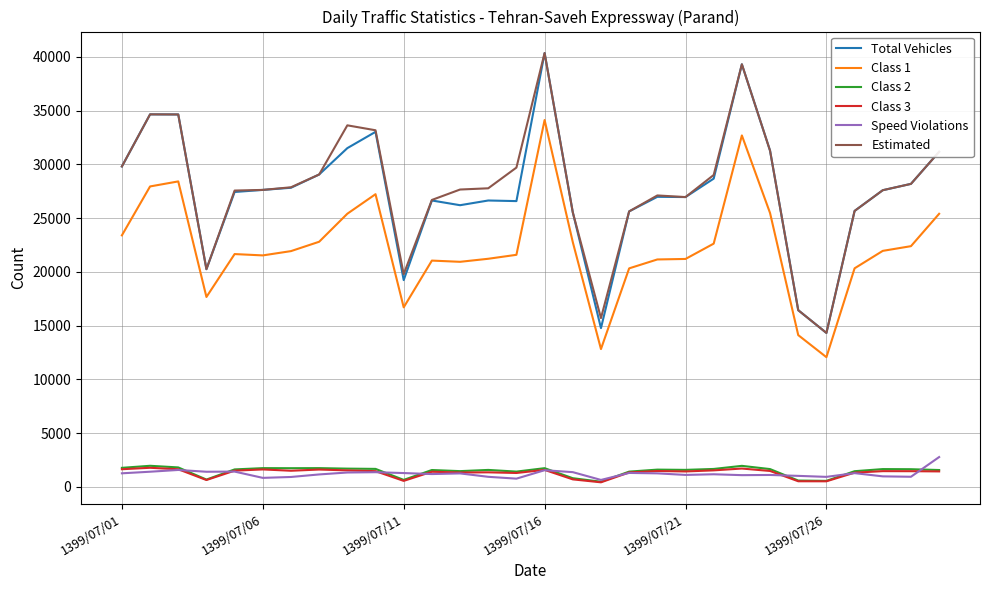

Does the chart display data point markers on the line(s)?

No